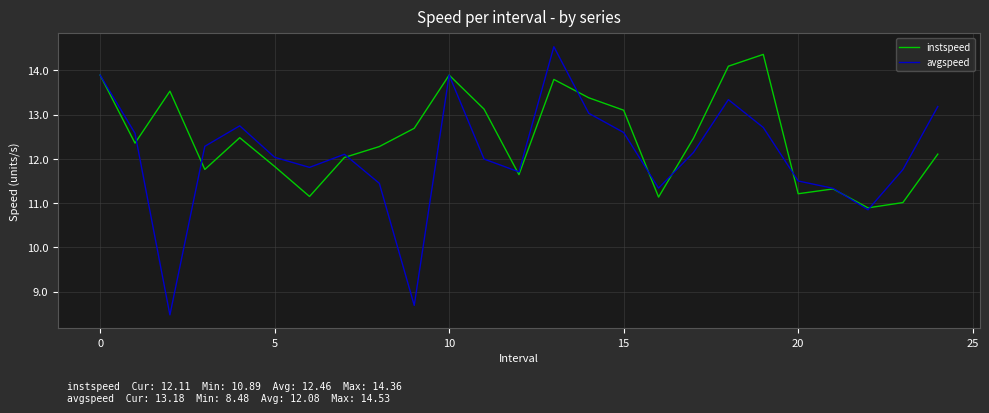

Which series has the largest range (max minus min)?

avgspeed